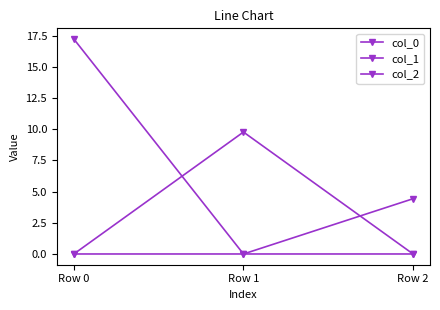

Does the chart have visible grid lines?

No